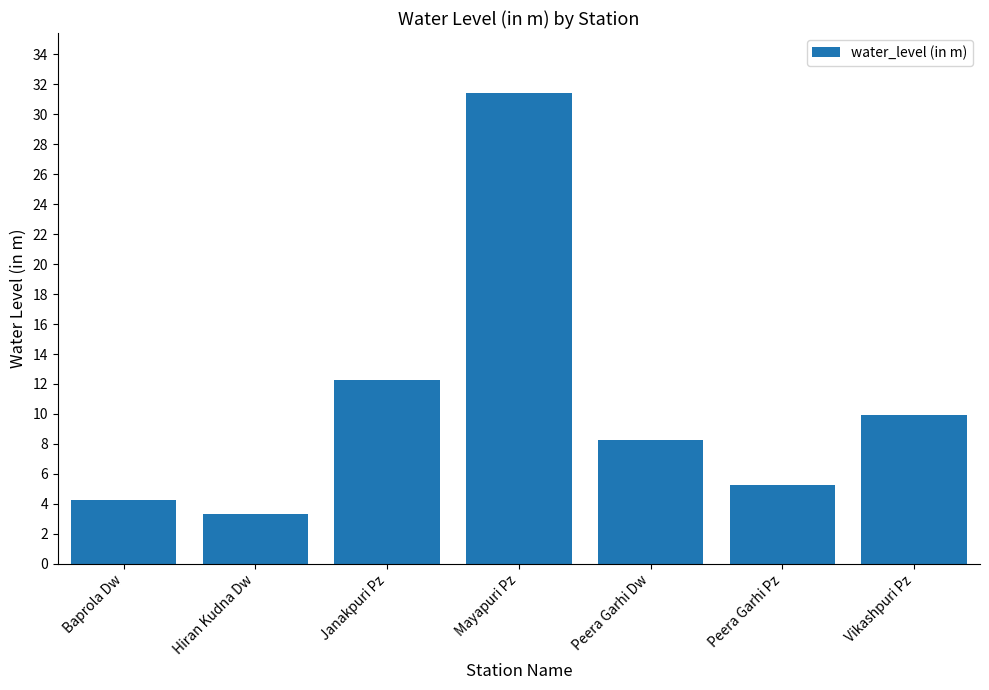

Does the chart contain stacked bars?

No